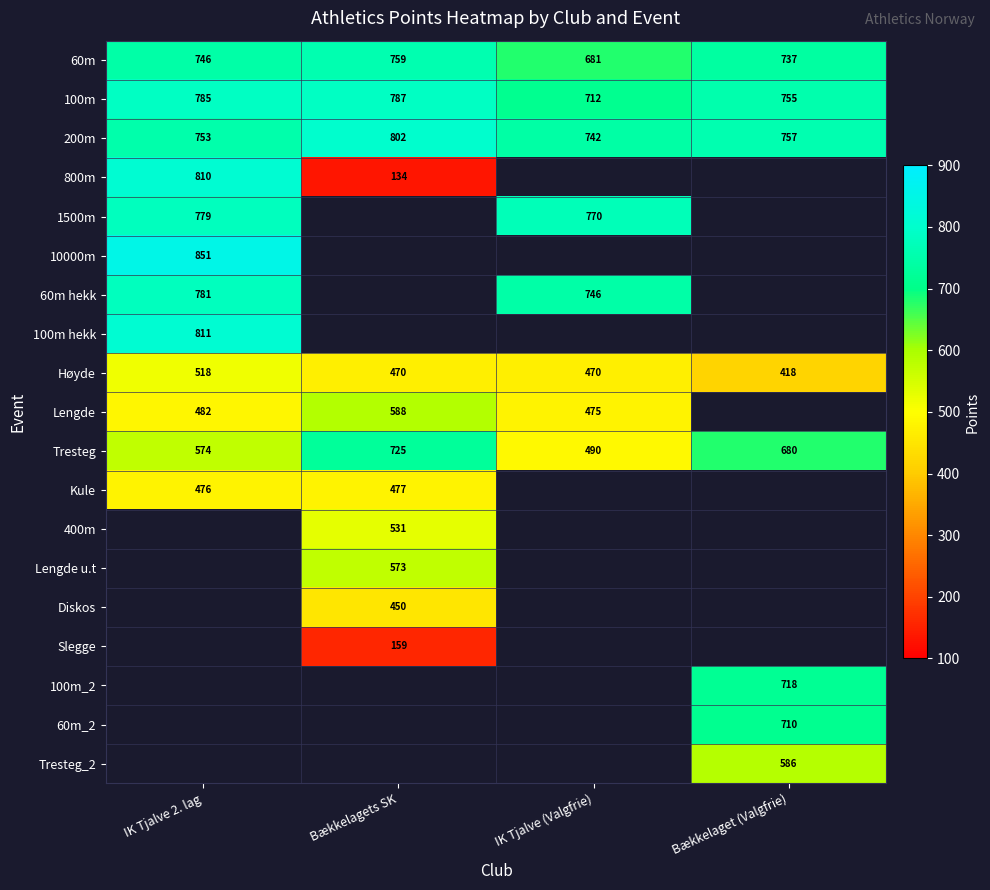

What is the sum of all 100m values?

3039